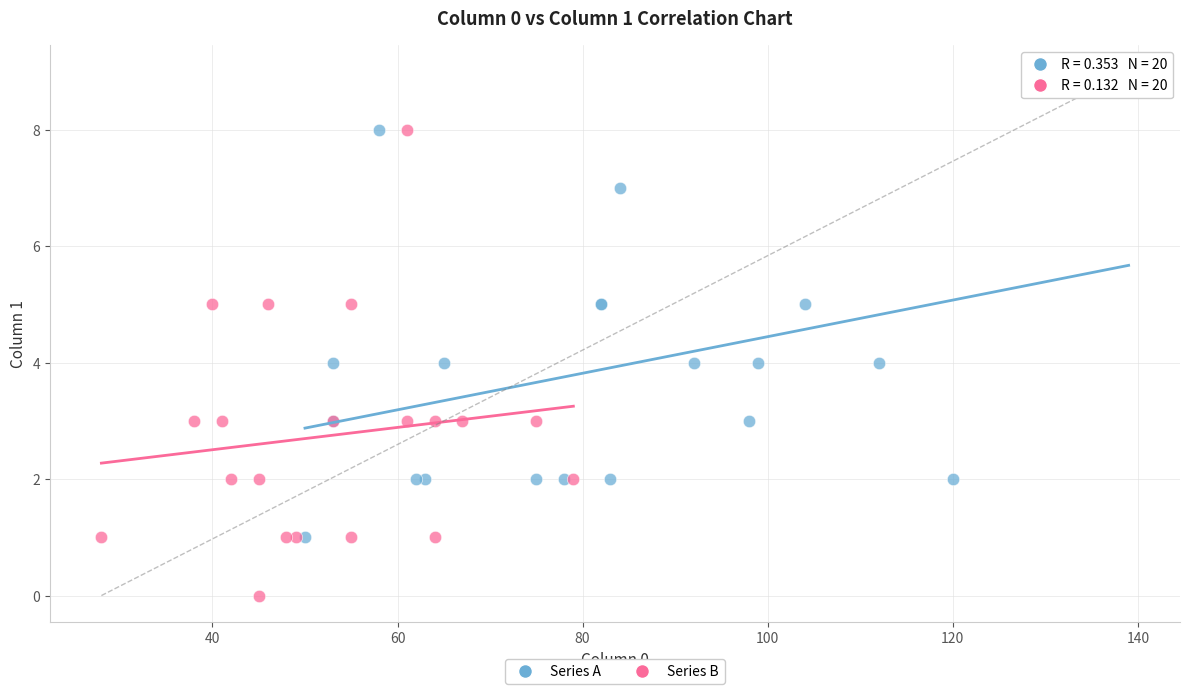

Which series contains the lowest Y value?

Series B